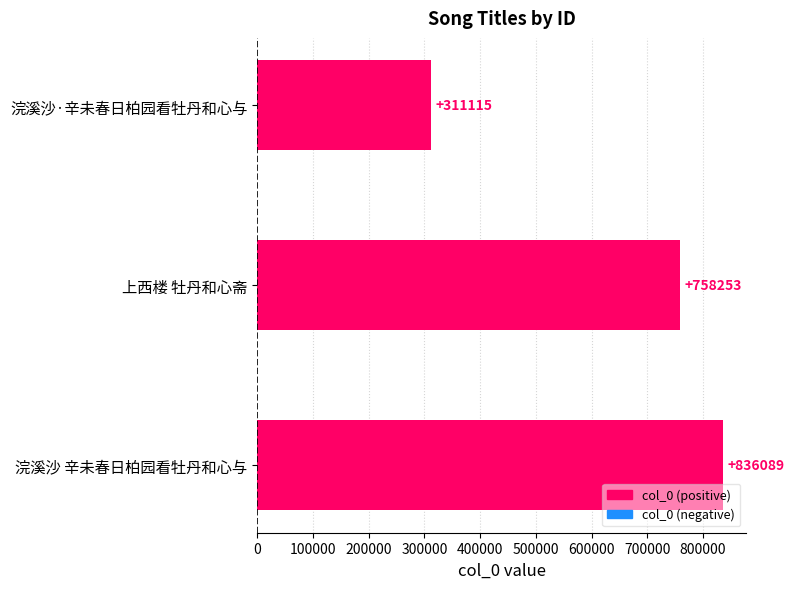

What is the value of the 2nd bar from the top?

758253